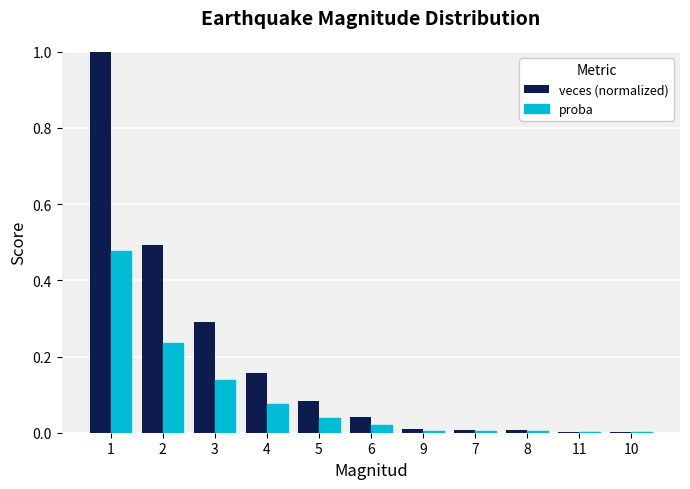

At which category does the chart reach its peak across all series?

1